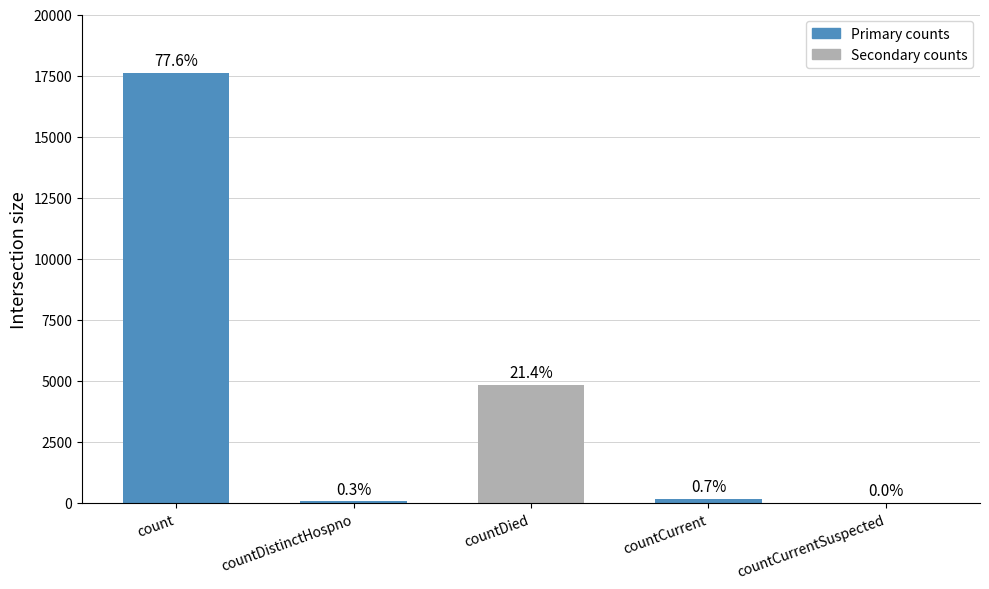

What is the difference between the second highest and second lowest values?

4779